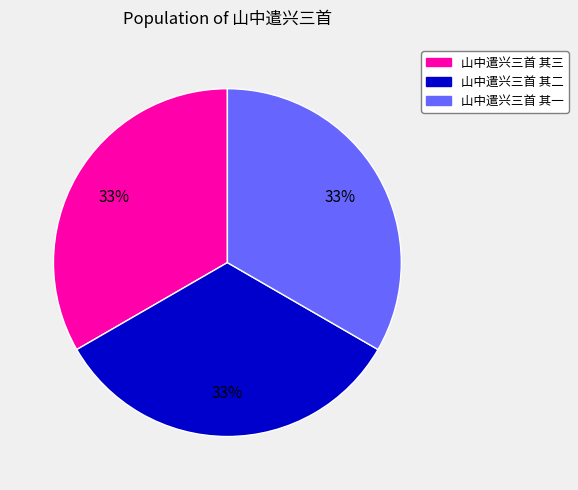

Do 山中遣兴三首 其三 and 山中遣兴三首 其二 together represent more than half of the pie?

Yes